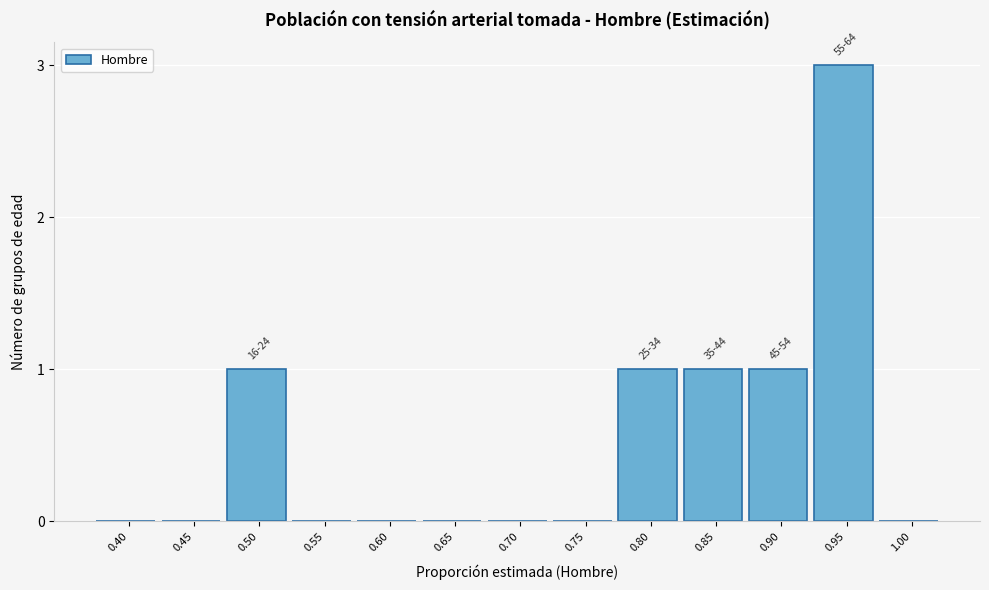

Reading right to left, transcribe all the data shown in this chart.

1.00=0	0.95=3	0.90=1	0.85=1	0.80=1	0.75=0	0.70=0	0.65=0	0.60=0	0.55=0	0.50=1	0.45=0	0.40=0